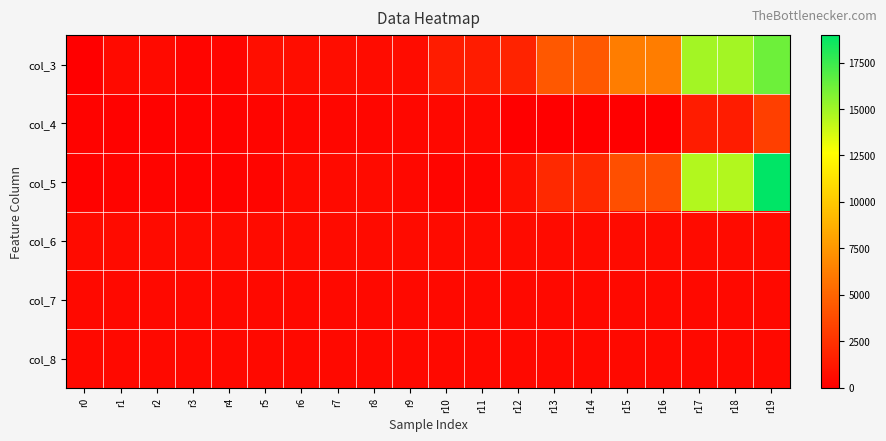

Which has a higher value, r17 or r1?

r17